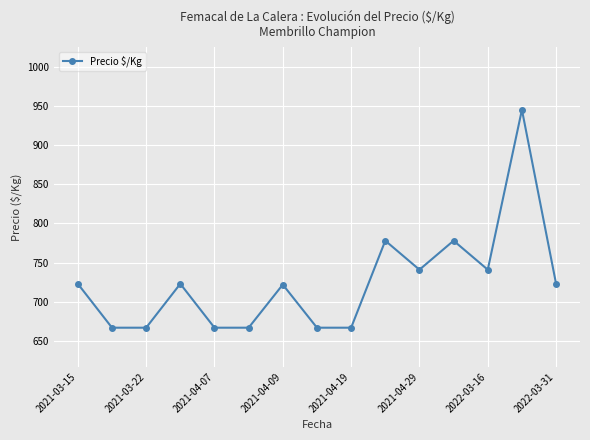

What is the difference between the maximum and second lowest values?

278